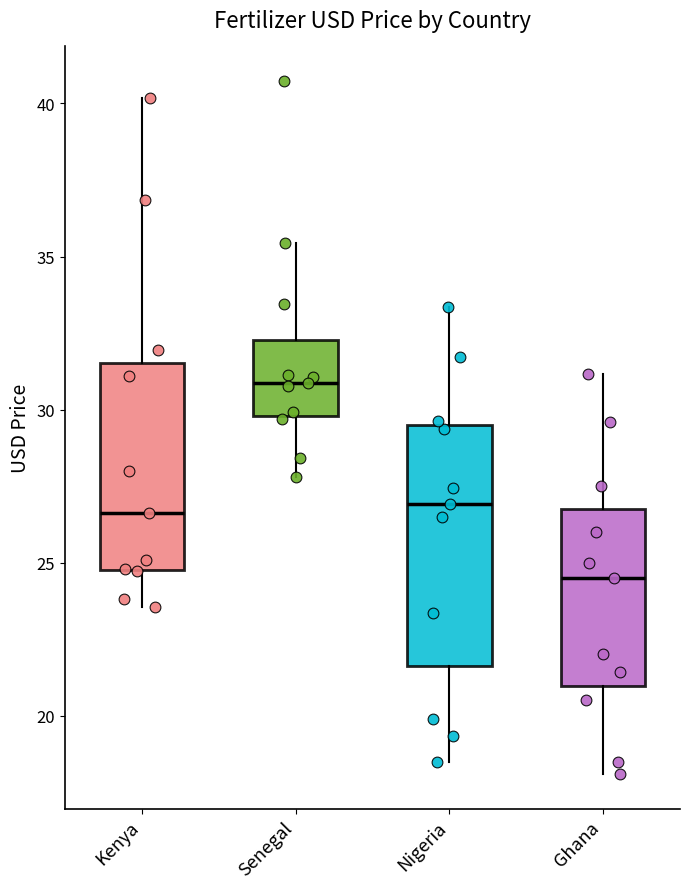

Which box is the tallest, from its lower edge to its upper edge?

Nigeria